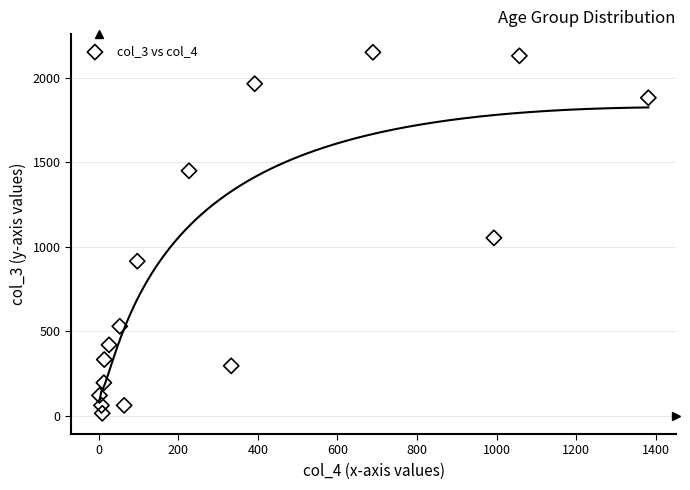

What is the range of Y values (max minus min)?

2136